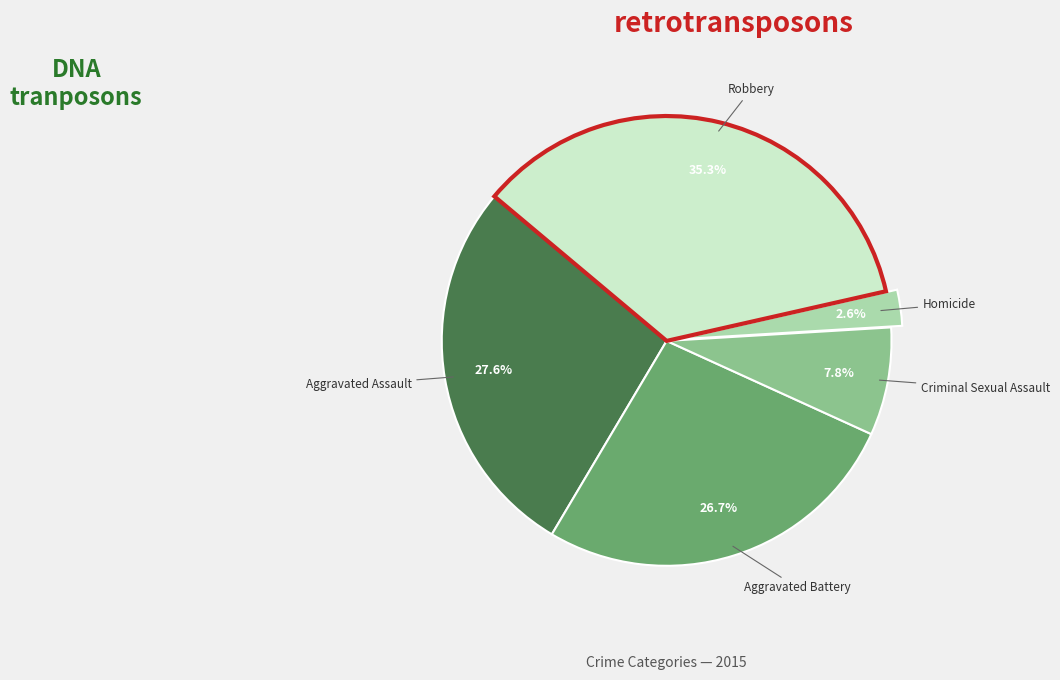

Is there a majority slice in this chart?

No